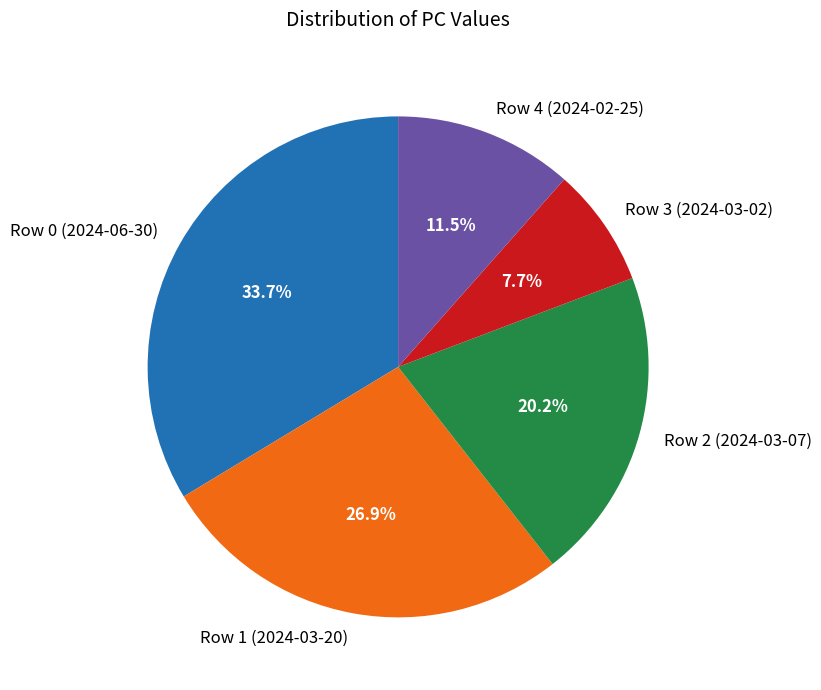

Between Row 0 (2024-06-30) and Row 1 (2024-03-20), which is larger?

Row 0 (2024-06-30)